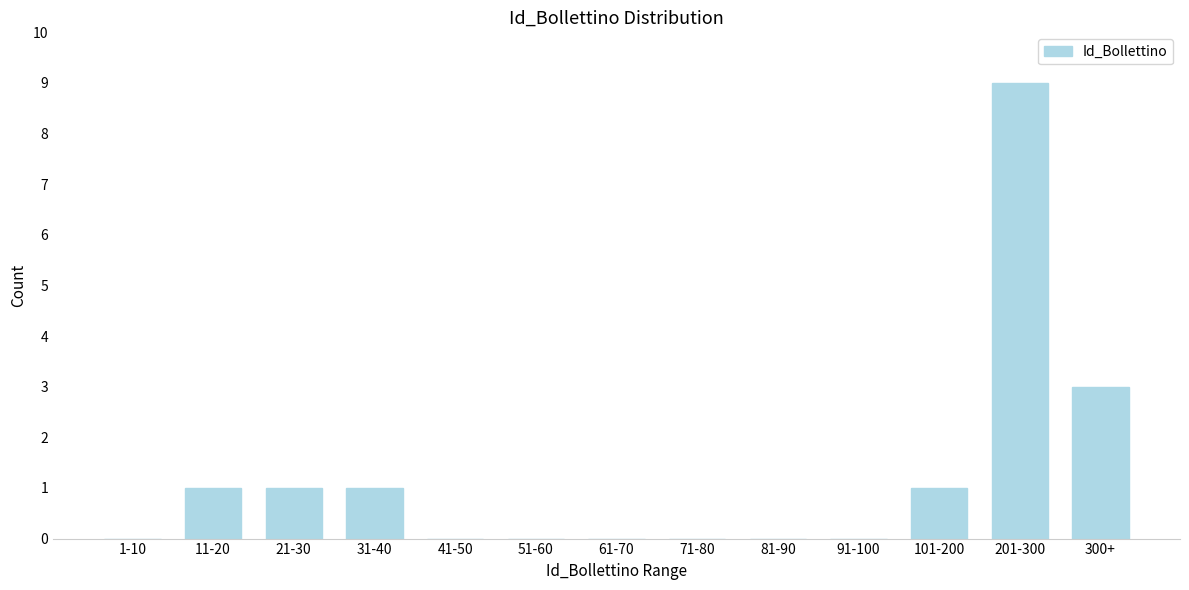

Reading left to right, what are all the values shown in this chart?

1-10=0	11-20=1	21-30=1	31-40=1	41-50=0	51-60=0	61-70=0	71-80=0	81-90=0	91-100=0	101-200=1	201-300=9	300+=3